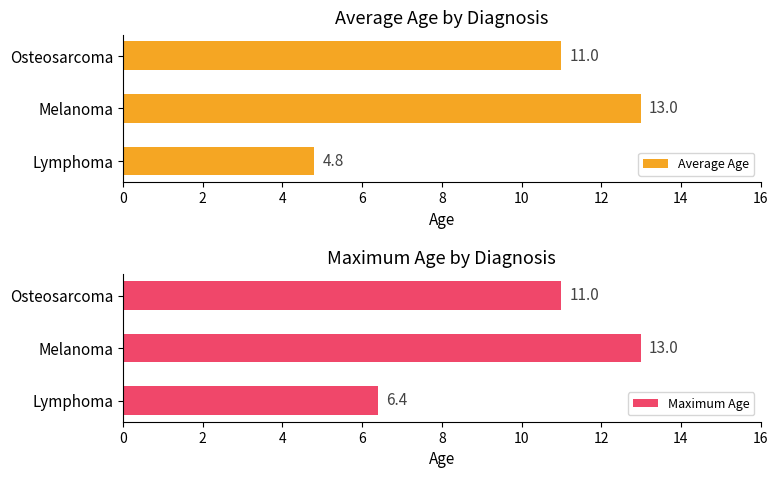

What is the sum of the Maximum Age values at Osteosarcoma and Melanoma?

24.0